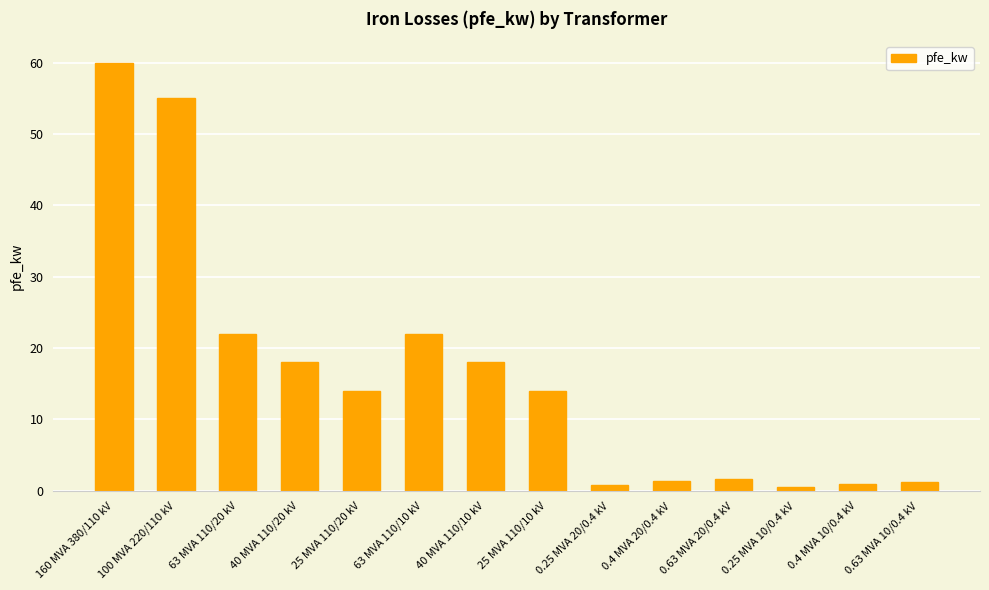

What is the smallest value displayed?

0.6